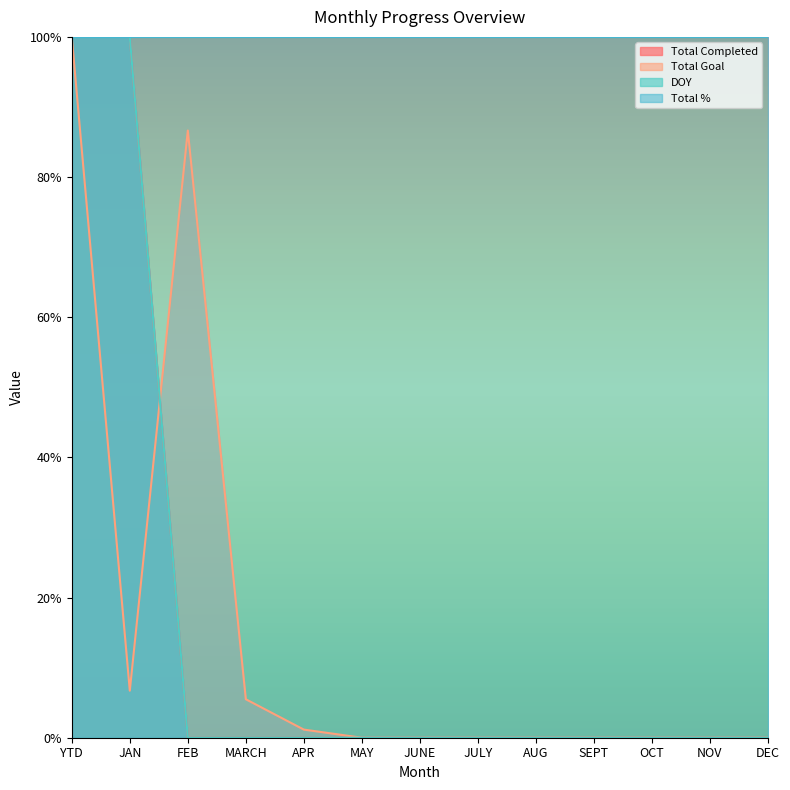

Which label corresponds to the largest value in the chart?

YTD